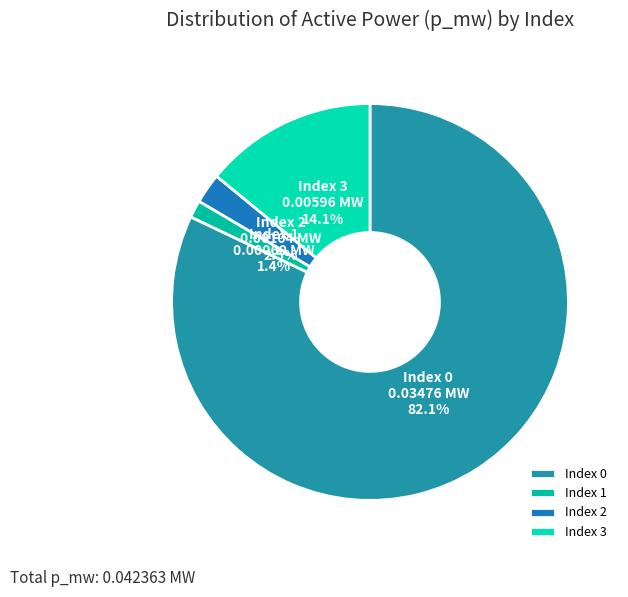

What is the smallest slice in the pie chart?

Index 1